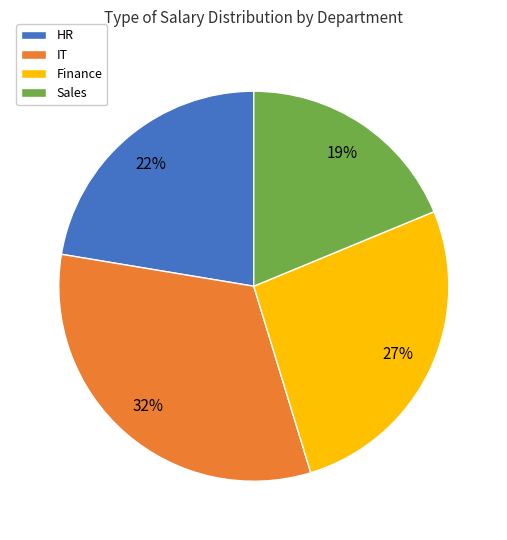

True or false: Finance accounts for 19% of the total.

False